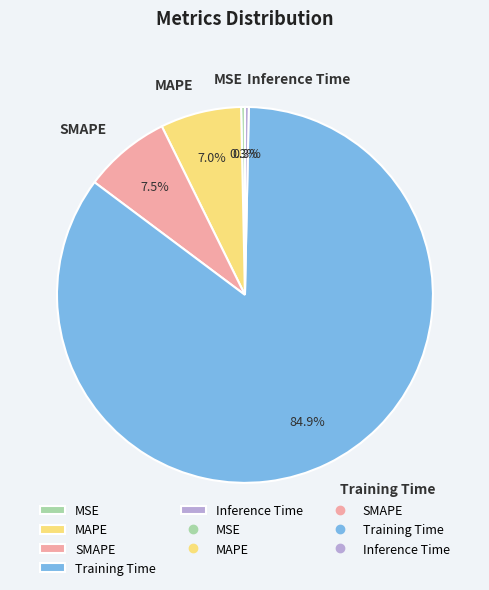

What percentage is the MAPE slice, to the nearest percent?

7%